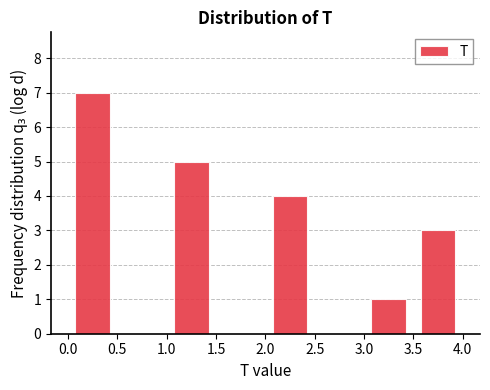

Reading left to right, list every bar in this chart as the range it spans on the x-axis followed by its height. The values are not printed on the chart, so give them approximately, as read against the axis.

0.0 to 0.5: 7
0.5 to 1.0: 0
1.0 to 1.5: 5
1.5 to 2.0: 0
2.0 to 2.5: 4
2.5 to 3.0: 0
3.0 to 3.5: 1
3.5 to 4.0: 3